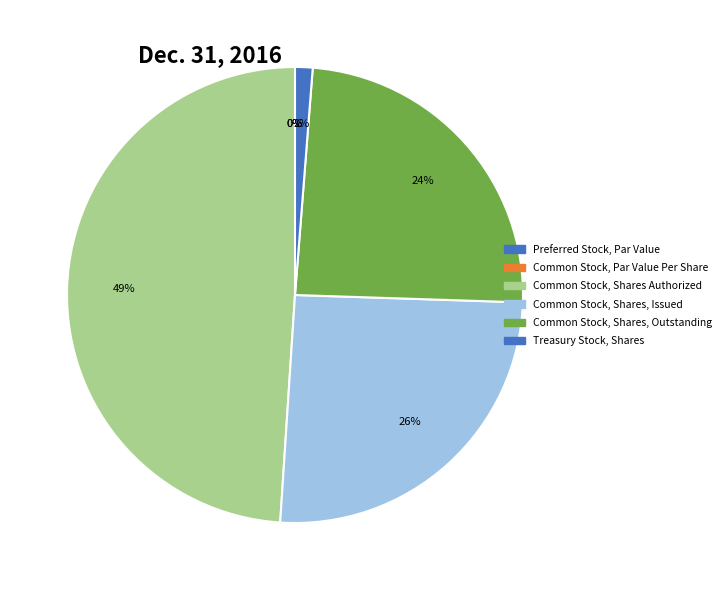

Rank the categories by value from lowest to highest.

Preferred Stock, Par Value, Common Stock, Par Value Per Share, Treasury Stock, Shares, Common Stock, Shares, Outstanding, Common Stock, Shares, Issued, Common Stock, Shares Authorized